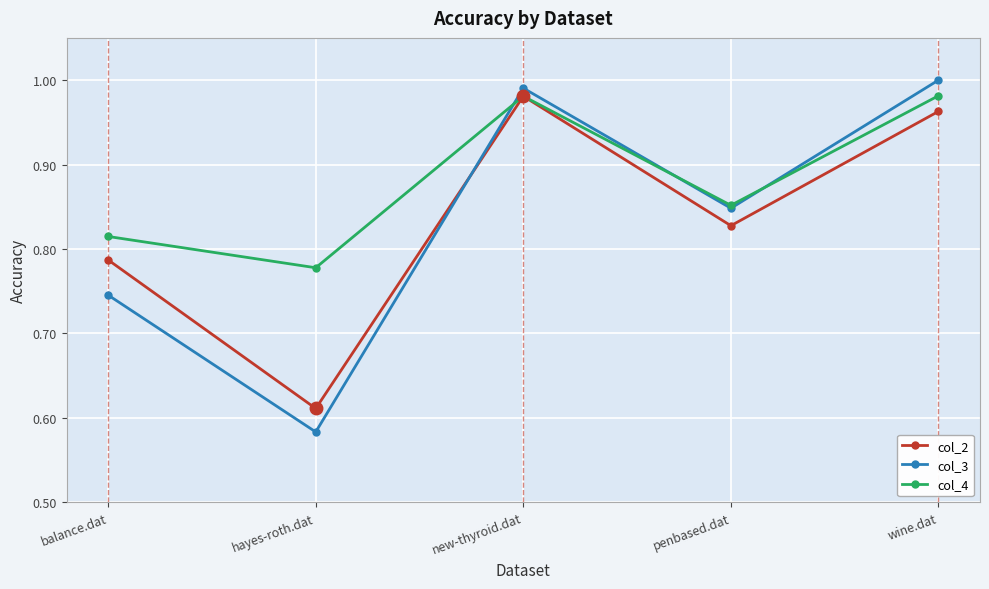

At how many categories does at least one series exceed 0?

5